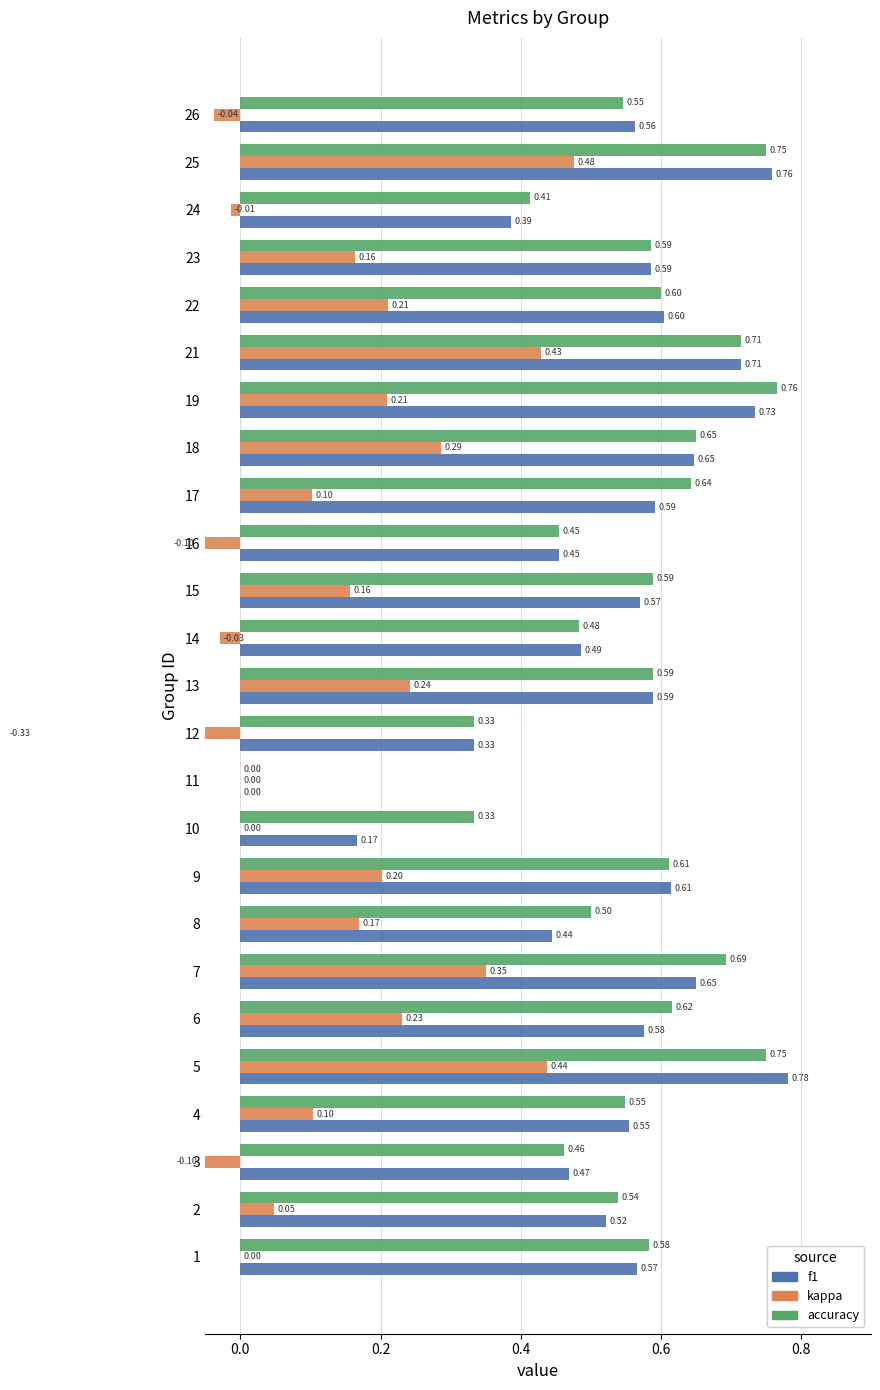

Which series has the largest total across all categories?

accuracy